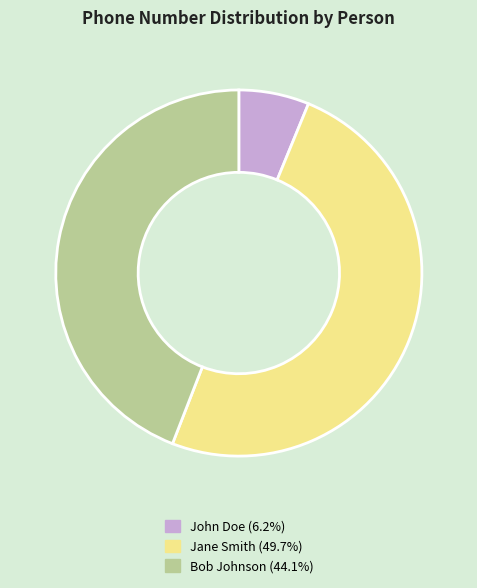

Rank the categories by value from lowest to highest.

John Doe, Bob Johnson, Jane Smith